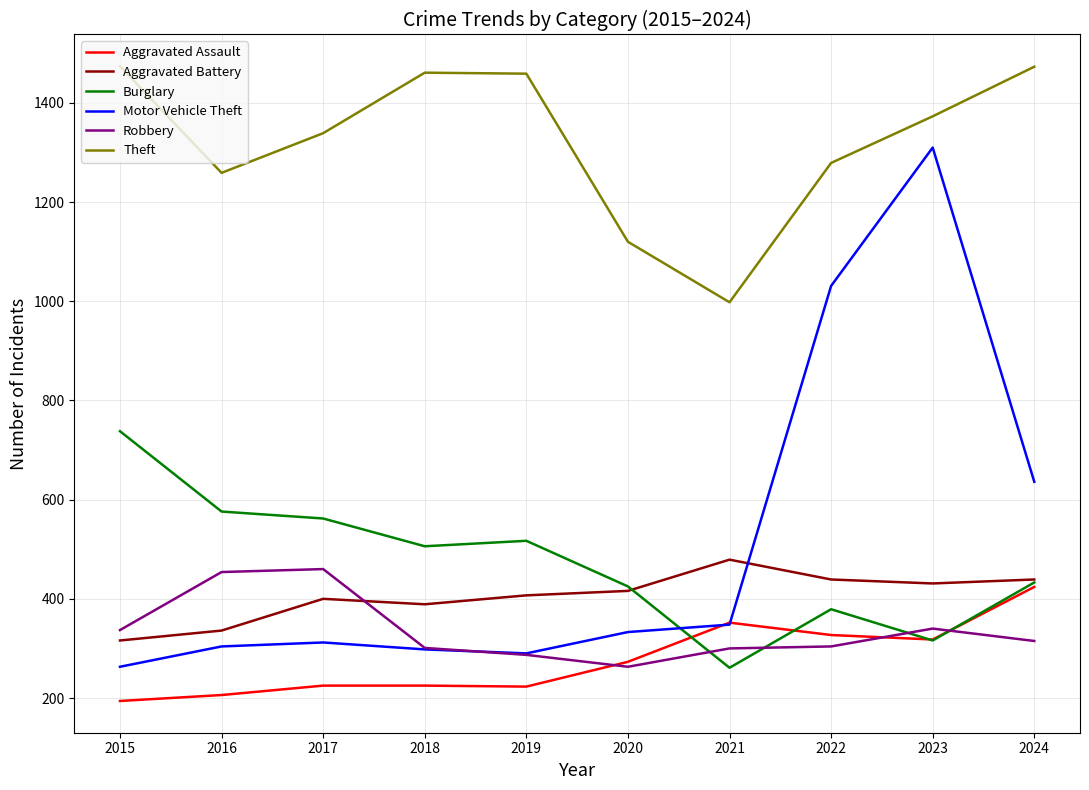

What are all the series names shown in the legend?

Aggravated Assault, Aggravated Battery, Burglary, Motor Vehicle Theft, Robbery, Theft